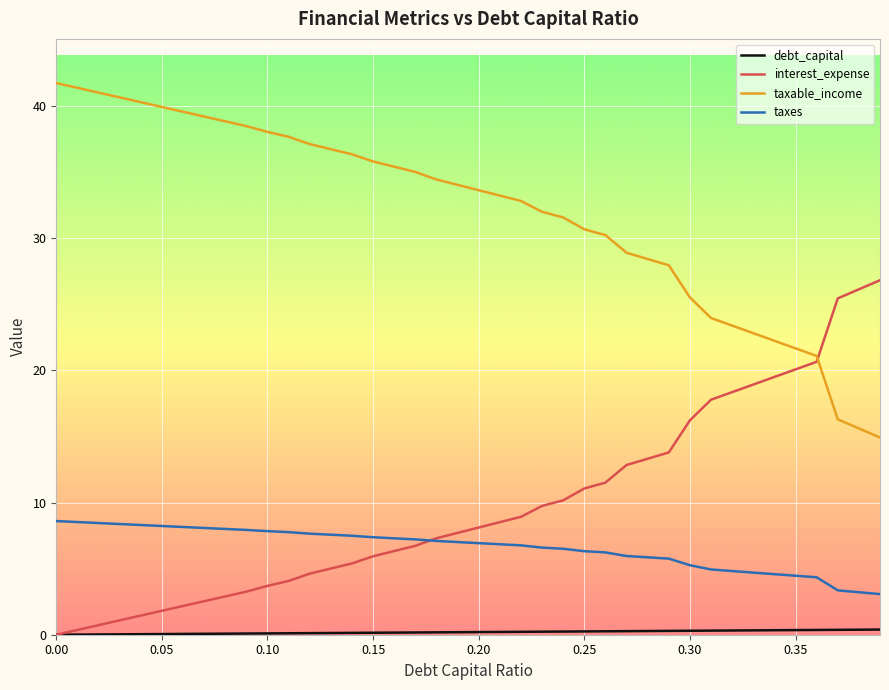

How many categories are shown in the chart?

40